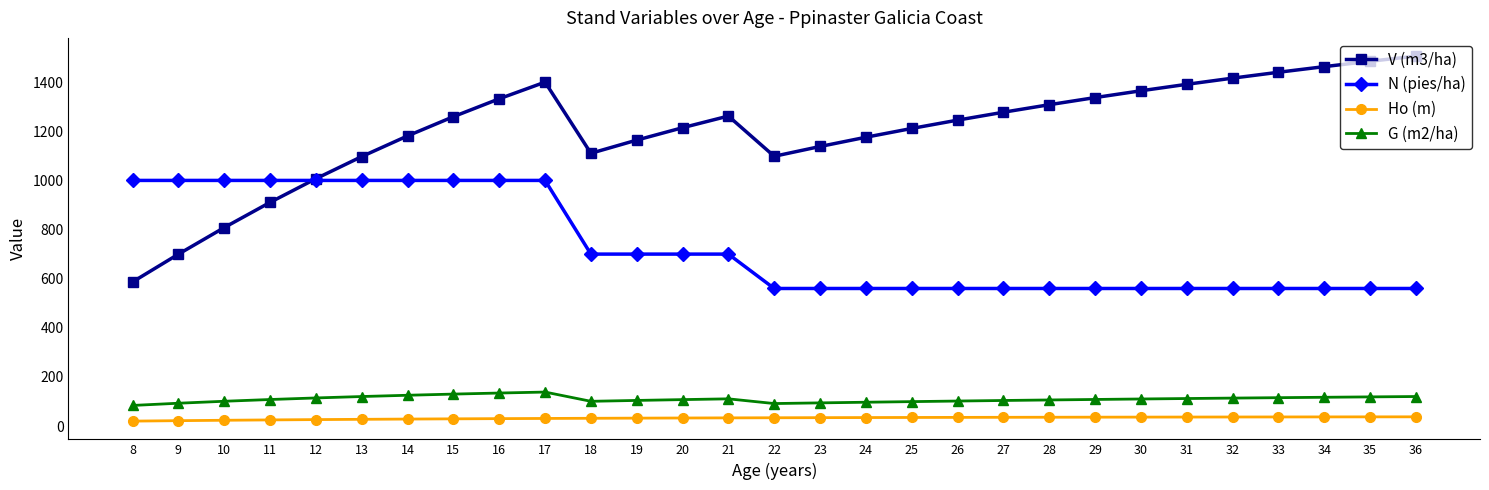

What is the difference between the V (m3/ha) values at 11 and 28?

398.0